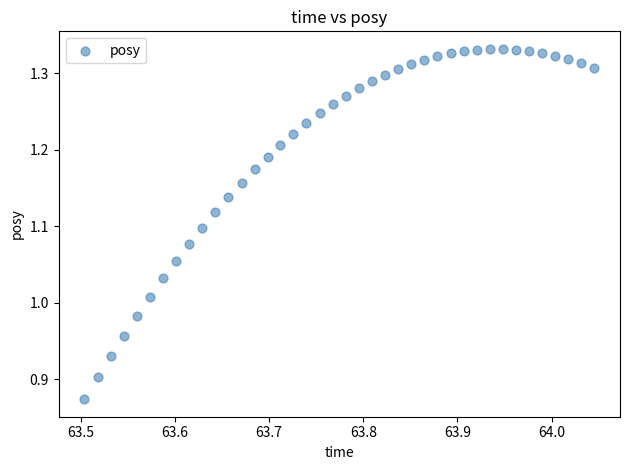

What is the range of Y values (max minus min)?

0.5